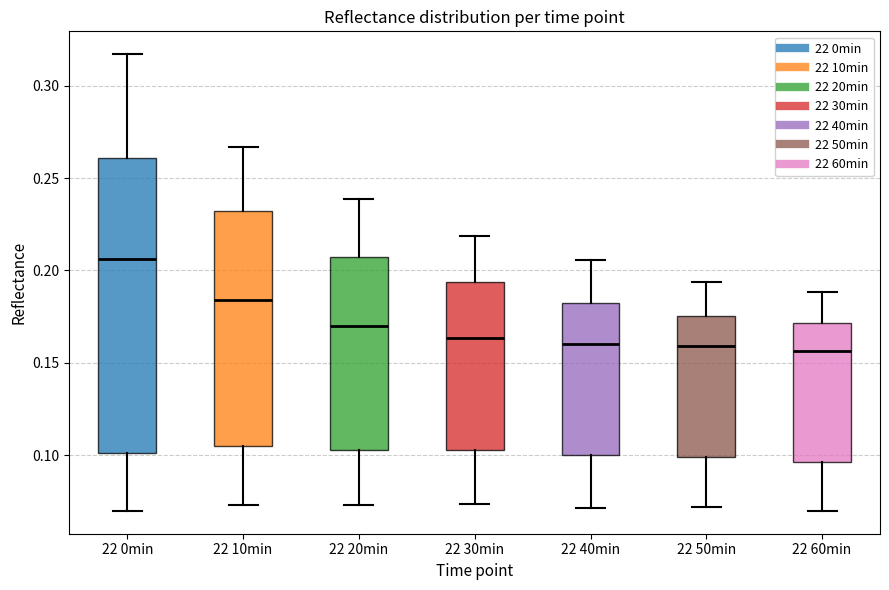

Comparing the boxes themselves (not the whiskers), which one is the tallest?

22 0min